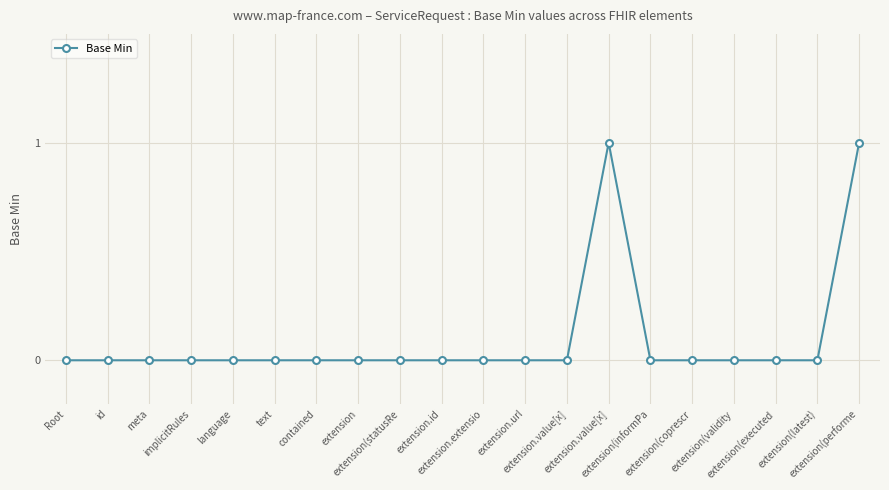

What is the maximum value shown in the chart?

1